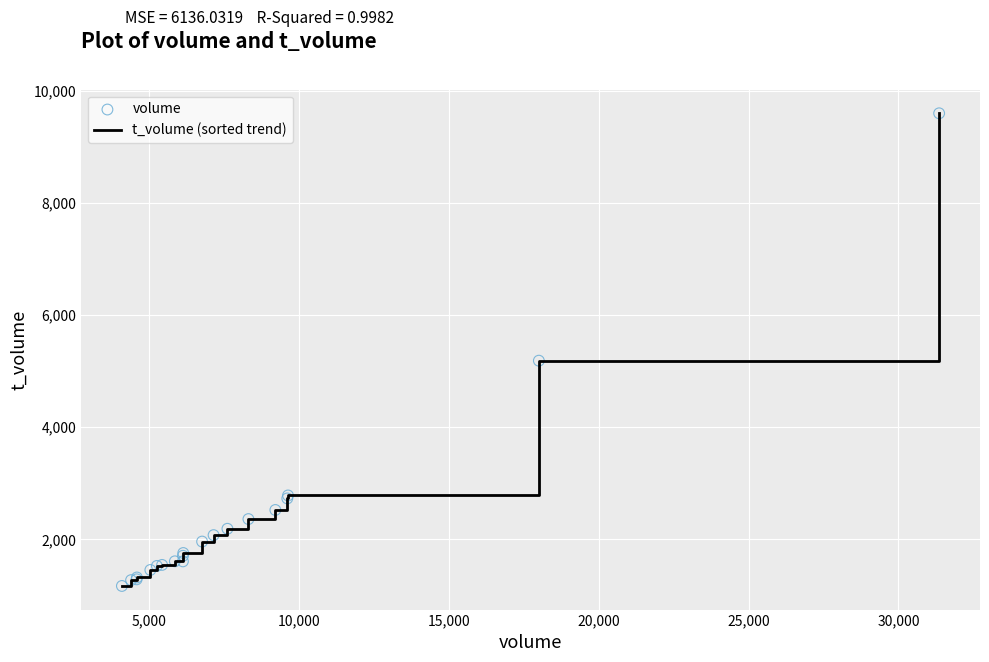

What is the difference between the maximum and minimum values?

8424